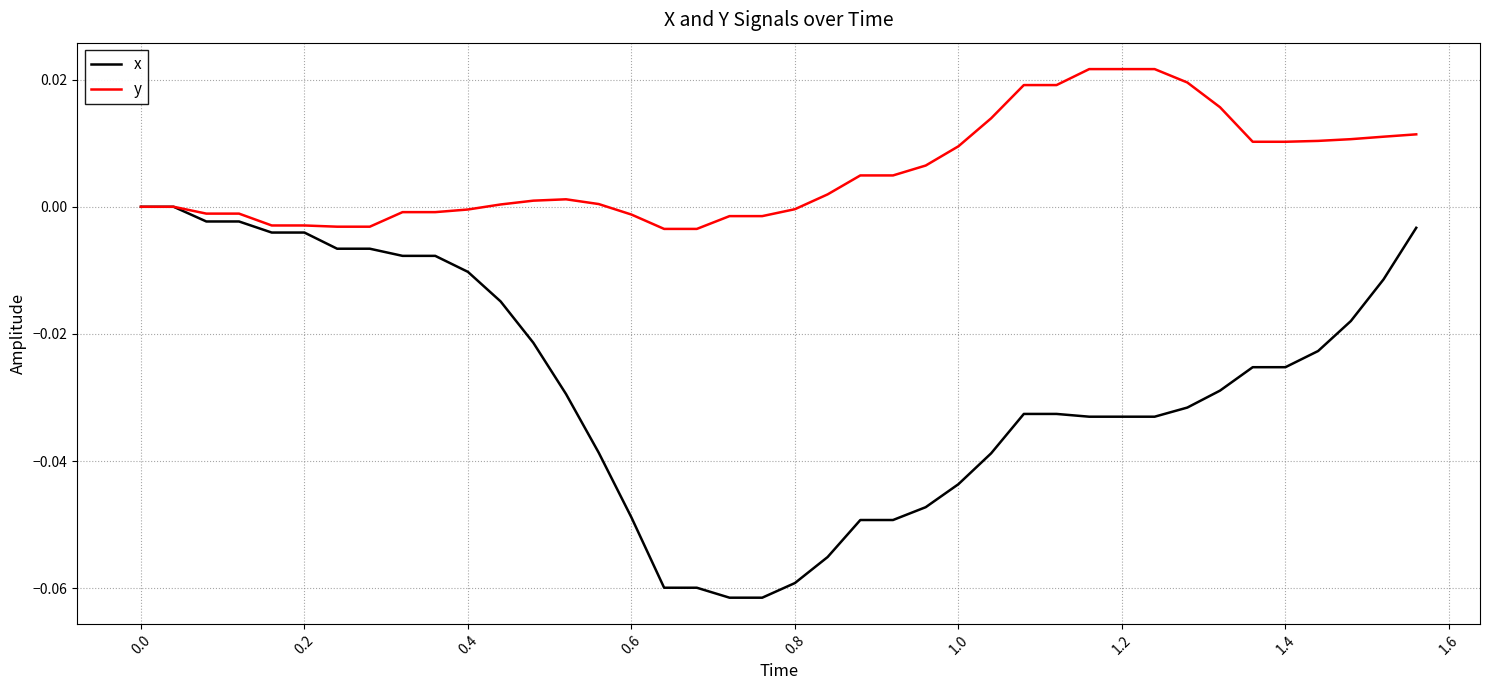

Which series has the largest total across all categories?

y